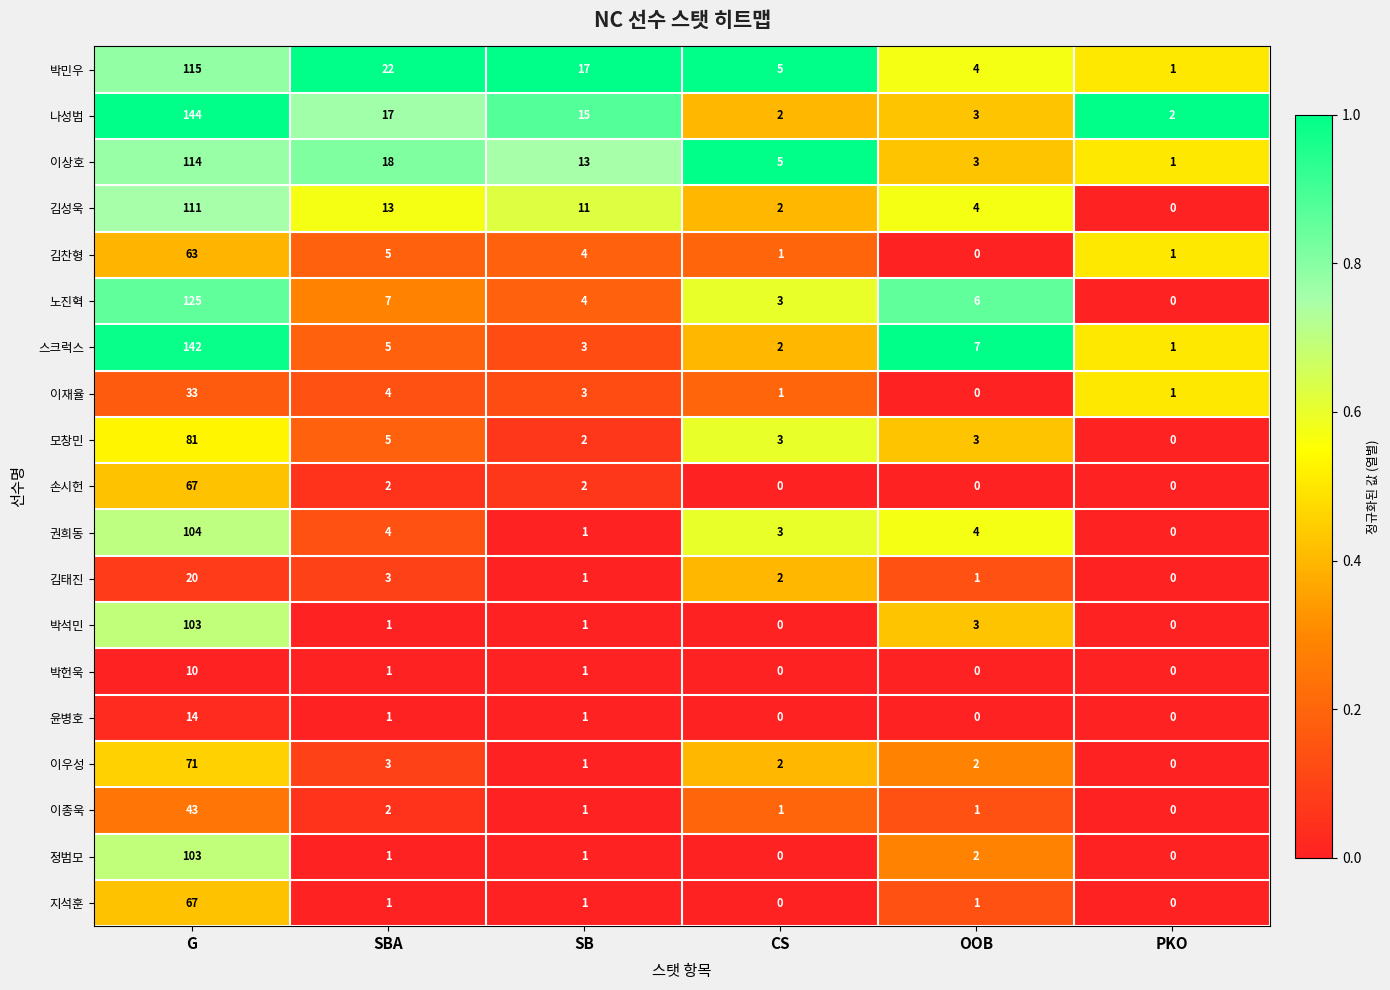

Which series has the largest range (max minus min)?

나성범